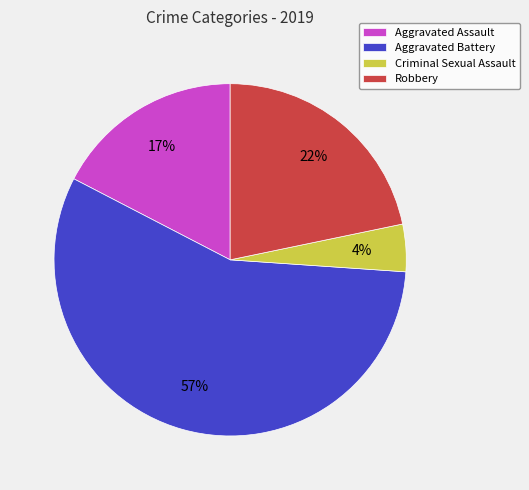

To the nearest percent, what is the average slice percentage?

25%